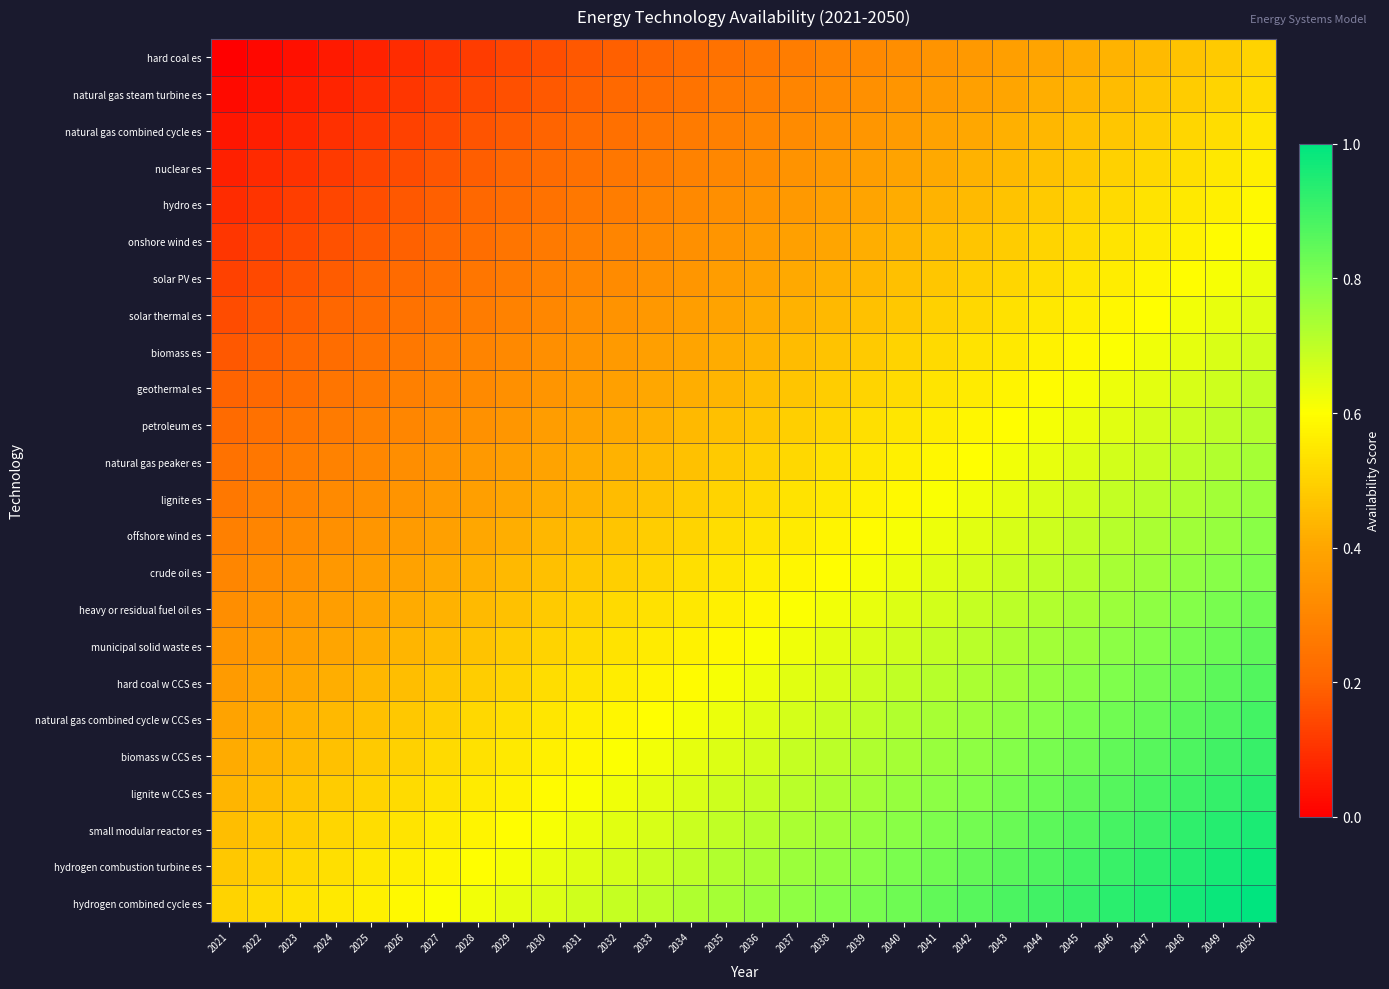

Reading left to right, transcribe all the data shown in this chart.

hard coal es: 2021=0.0	2022=0.0	2023=0.0	2024=0.1	2025=0.1	2026=0.1	2027=0.1	2028=0.1	2029=0.1	2030=0.2	2031=0.2	2032=0.2	2033=0.2	2034=0.2	2035=0.2	2036=0.3	2037=0.3	2038=0.3	2039=0.3	2040=0.3	2041=0.3	2042=0.4	2043=0.4	2044=0.4	2045=0.4	2046=0.4	2047=0.4	2048=0.5	2049=0.5	2050=0.5
natural gas steam turbine es: 2021=0.0	2022=0.0	2023=0.1	2024=0.1	2025=0.1	2026=0.1	2027=0.1	2028=0.1	2029=0.2	2030=0.2	2031=0.2	2032=0.2	2033=0.2	2034=0.2	2035=0.3	2036=0.3	2037=0.3	2038=0.3	2039=0.3	2040=0.3	2041=0.4	2042=0.4	2043=0.4	2044=0.4	2045=0.4	2046=0.5	2047=0.5	2048=0.5	2049=0.5	2050=0.5
natural gas combined cycle es: 2021=0.0	2022=0.1	2023=0.1	2024=0.1	2025=0.1	2026=0.1	2027=0.1	2028=0.2	2029=0.2	2030=0.2	2031=0.2	2032=0.2	2033=0.3	2034=0.3	2035=0.3	2036=0.3	2037=0.3	2038=0.3	2039=0.4	2040=0.4	2041=0.4	2042=0.4	2043=0.4	2044=0.4	2045=0.5	2046=0.5	2047=0.5	2048=0.5	2049=0.5	2050=0.5
nuclear es: 2021=0.1	2022=0.1	2023=0.1	2024=0.1	2025=0.1	2026=0.2	2027=0.2	2028=0.2	2029=0.2	2030=0.2	2031=0.2	2032=0.3	2033=0.3	2034=0.3	2035=0.3	2036=0.3	2037=0.3	2038=0.4	2039=0.4	2040=0.4	2041=0.4	2042=0.4	2043=0.4	2044=0.5	2045=0.5	2046=0.5	2047=0.5	2048=0.5	2049=0.5	2050=0.6
hydro es: 2021=0.1	2022=0.1	2023=0.1	2024=0.1	2025=0.2	2026=0.2	2027=0.2	2028=0.2	2029=0.2	2030=0.2	2031=0.3	2032=0.3	2033=0.3	2034=0.3	2035=0.3	2036=0.3	2037=0.4	2038=0.4	2039=0.4	2040=0.4	2041=0.4	2042=0.4	2043=0.5	2044=0.5	2045=0.5	2046=0.5	2047=0.5	2048=0.6	2049=0.6	2050=0.6
onshore wind es: 2021=0.1	2022=0.1	2023=0.1	2024=0.2	2025=0.2	2026=0.2	2027=0.2	2028=0.2	2029=0.2	2030=0.3	2031=0.3	2032=0.3	2033=0.3	2034=0.3	2035=0.4	2036=0.4	2037=0.4	2038=0.4	2039=0.4	2040=0.4	2041=0.5	2042=0.5	2043=0.5	2044=0.5	2045=0.5	2046=0.5	2047=0.6	2048=0.6	2049=0.6	2050=0.6
solar PV es: 2021=0.1	2022=0.1	2023=0.2	2024=0.2	2025=0.2	2026=0.2	2027=0.2	2028=0.3	2029=0.3	2030=0.3	2031=0.3	2032=0.3	2033=0.3	2034=0.4	2035=0.4	2036=0.4	2037=0.4	2038=0.4	2039=0.4	2040=0.5	2041=0.5	2042=0.5	2043=0.5	2044=0.5	2045=0.5	2046=0.6	2047=0.6	2048=0.6	2049=0.6	2050=0.6
solar thermal es: 2021=0.2	2022=0.2	2023=0.2	2024=0.2	2025=0.2	2026=0.2	2027=0.3	2028=0.3	2029=0.3	2030=0.3	2031=0.3	2032=0.3	2033=0.4	2034=0.4	2035=0.4	2036=0.4	2037=0.4	2038=0.4	2039=0.5	2040=0.5	2041=0.5	2042=0.5	2043=0.5	2044=0.5	2045=0.6	2046=0.6	2047=0.6	2048=0.6	2049=0.6	2050=0.7
biomass es: 2021=0.2	2022=0.2	2023=0.2	2024=0.2	2025=0.2	2026=0.3	2027=0.3	2028=0.3	2029=0.3	2030=0.3	2031=0.3	2032=0.4	2033=0.4	2034=0.4	2035=0.4	2036=0.4	2037=0.4	2038=0.5	2039=0.5	2040=0.5	2041=0.5	2042=0.5	2043=0.6	2044=0.6	2045=0.6	2046=0.6	2047=0.6	2048=0.6	2049=0.7	2050=0.7
geothermal es: 2021=0.2	2022=0.2	2023=0.2	2024=0.2	2025=0.3	2026=0.3	2027=0.3	2028=0.3	2029=0.3	2030=0.4	2031=0.4	2032=0.4	2033=0.4	2034=0.4	2035=0.4	2036=0.5	2037=0.5	2038=0.5	2039=0.5	2040=0.5	2041=0.5	2042=0.6	2043=0.6	2044=0.6	2045=0.6	2046=0.6	2047=0.6	2048=0.7	2049=0.7	2050=0.7
petroleum es: 2021=0.2	2022=0.2	2023=0.3	2024=0.3	2025=0.3	2026=0.3	2027=0.3	2028=0.3	2029=0.4	2030=0.4	2031=0.4	2032=0.4	2033=0.4	2034=0.4	2035=0.5	2036=0.5	2037=0.5	2038=0.5	2039=0.5	2040=0.5	2041=0.6	2042=0.6	2043=0.6	2044=0.6	2045=0.6	2046=0.6	2047=0.7	2048=0.7	2049=0.7	2050=0.7
natural gas peaker es: 2021=0.2	2022=0.3	2023=0.3	2024=0.3	2025=0.3	2026=0.3	2027=0.3	2028=0.4	2029=0.4	2030=0.4	2031=0.4	2032=0.4	2033=0.4	2034=0.5	2035=0.5	2036=0.5	2037=0.5	2038=0.5	2039=0.5	2040=0.6	2041=0.6	2042=0.6	2043=0.6	2044=0.6	2045=0.7	2046=0.7	2047=0.7	2048=0.7	2049=0.7	2050=0.7
lignite es: 2021=0.3	2022=0.3	2023=0.3	2024=0.3	2025=0.3	2026=0.3	2027=0.4	2028=0.4	2029=0.4	2030=0.4	2031=0.4	2032=0.5	2033=0.5	2034=0.5	2035=0.5	2036=0.5	2037=0.5	2038=0.6	2039=0.6	2040=0.6	2041=0.6	2042=0.6	2043=0.6	2044=0.7	2045=0.7	2046=0.7	2047=0.7	2048=0.7	2049=0.7	2050=0.8
offshore wind es: 2021=0.3	2022=0.3	2023=0.3	2024=0.3	2025=0.4	2026=0.4	2027=0.4	2028=0.4	2029=0.4	2030=0.4	2031=0.5	2032=0.5	2033=0.5	2034=0.5	2035=0.5	2036=0.5	2037=0.6	2038=0.6	2039=0.6	2040=0.6	2041=0.6	2042=0.6	2043=0.7	2044=0.7	2045=0.7	2046=0.7	2047=0.7	2048=0.7	2049=0.8	2050=0.8
crude oil es: 2021=0.3	2022=0.3	2023=0.3	2024=0.4	2025=0.4	2026=0.4	2027=0.4	2028=0.4	2029=0.4	2030=0.5	2031=0.5	2032=0.5	2033=0.5	2034=0.5	2035=0.5	2036=0.6	2037=0.6	2038=0.6	2039=0.6	2040=0.6	2041=0.6	2042=0.7	2043=0.7	2044=0.7	2045=0.7	2046=0.7	2047=0.8	2048=0.8	2049=0.8	2050=0.8
heavy or residual fuel oil es: 2021=0.3	2022=0.3	2023=0.4	2024=0.4	2025=0.4	2026=0.4	2027=0.4	2028=0.4	2029=0.5	2030=0.5	2031=0.5	2032=0.5	2033=0.5	2034=0.6	2035=0.6	2036=0.6	2037=0.6	2038=0.6	2039=0.6	2040=0.7	2041=0.7	2042=0.7	2043=0.7	2044=0.7	2045=0.7	2046=0.8	2047=0.8	2048=0.8	2049=0.8	2050=0.8
municipal solid waste es: 2021=0.3	2022=0.4	2023=0.4	2024=0.4	2025=0.4	2026=0.4	2027=0.5	2028=0.5	2029=0.5	2030=0.5	2031=0.5	2032=0.5	2033=0.6	2034=0.6	2035=0.6	2036=0.6	2037=0.6	2038=0.6	2039=0.7	2040=0.7	2041=0.7	2042=0.7	2043=0.7	2044=0.7	2045=0.8	2046=0.8	2047=0.8	2048=0.8	2049=0.8	2050=0.8
hard coal w CCS es: 2021=0.4	2022=0.4	2023=0.4	2024=0.4	2025=0.4	2026=0.5	2027=0.5	2028=0.5	2029=0.5	2030=0.5	2031=0.5	2032=0.6	2033=0.6	2034=0.6	2035=0.6	2036=0.6	2037=0.6	2038=0.7	2039=0.7	2040=0.7	2041=0.7	2042=0.7	2043=0.7	2044=0.8	2045=0.8	2046=0.8	2047=0.8	2048=0.8	2049=0.9	2050=0.9
natural gas combined cycle w CCS es: 2021=0.4	2022=0.4	2023=0.4	2024=0.4	2025=0.5	2026=0.5	2027=0.5	2028=0.5	2029=0.5	2030=0.5	2031=0.6	2032=0.6	2033=0.6	2034=0.6	2035=0.6	2036=0.6	2037=0.7	2038=0.7	2039=0.7	2040=0.7	2041=0.7	2042=0.8	2043=0.8	2044=0.8	2045=0.8	2046=0.8	2047=0.8	2048=0.9	2049=0.9	2050=0.9
biomass w CCS es: 2021=0.4	2022=0.4	2023=0.4	2024=0.5	2025=0.5	2026=0.5	2027=0.5	2028=0.5	2029=0.6	2030=0.6	2031=0.6	2032=0.6	2033=0.6	2034=0.6	2035=0.7	2036=0.7	2037=0.7	2038=0.7	2039=0.7	2040=0.7	2041=0.8	2042=0.8	2043=0.8	2044=0.8	2045=0.8	2046=0.8	2047=0.9	2048=0.9	2049=0.9	2050=0.9
lignite w CCS es: 2021=0.4	2022=0.5	2023=0.5	2024=0.5	2025=0.5	2026=0.5	2027=0.5	2028=0.6	2029=0.6	2030=0.6	2031=0.6	2032=0.6	2033=0.6	2034=0.7	2035=0.7	2036=0.7	2037=0.7	2038=0.7	2039=0.7	2040=0.8	2041=0.8	2042=0.8	2043=0.8	2044=0.8	2045=0.8	2046=0.9	2047=0.9	2048=0.9	2049=0.9	2050=0.9
small modular reactor es: 2021=0.5	2022=0.5	2023=0.5	2024=0.5	2025=0.5	2026=0.5	2027=0.6	2028=0.6	2029=0.6	2030=0.6	2031=0.6	2032=0.6	2033=0.7	2034=0.7	2035=0.7	2036=0.7	2037=0.7	2038=0.7	2039=0.8	2040=0.8	2041=0.8	2042=0.8	2043=0.8	2044=0.9	2045=0.9	2046=0.9	2047=0.9	2048=0.9	2049=0.9	2050=1.0
hydrogen combustion turbine es: 2021=0.5	2022=0.5	2023=0.5	2024=0.5	2025=0.5	2026=0.6	2027=0.6	2028=0.6	2029=0.6	2030=0.6	2031=0.7	2032=0.7	2033=0.7	2034=0.7	2035=0.7	2036=0.7	2037=0.8	2038=0.8	2039=0.8	2040=0.8	2041=0.8	2042=0.8	2043=0.9	2044=0.9	2045=0.9	2046=0.9	2047=0.9	2048=0.9	2049=1.0	2050=1.0
hydrogen combined cycle es: 2021=0.5	2022=0.5	2023=0.5	2024=0.6	2025=0.6	2026=0.6	2027=0.6	2028=0.6	2029=0.6	2030=0.7	2031=0.7	2032=0.7	2033=0.7	2034=0.7	2035=0.7	2036=0.8	2037=0.8	2038=0.8	2039=0.8	2040=0.8	2041=0.8	2042=0.9	2043=0.9	2044=0.9	2045=0.9	2046=0.9	2047=0.9	2048=1.0	2049=1.0	2050=1.0